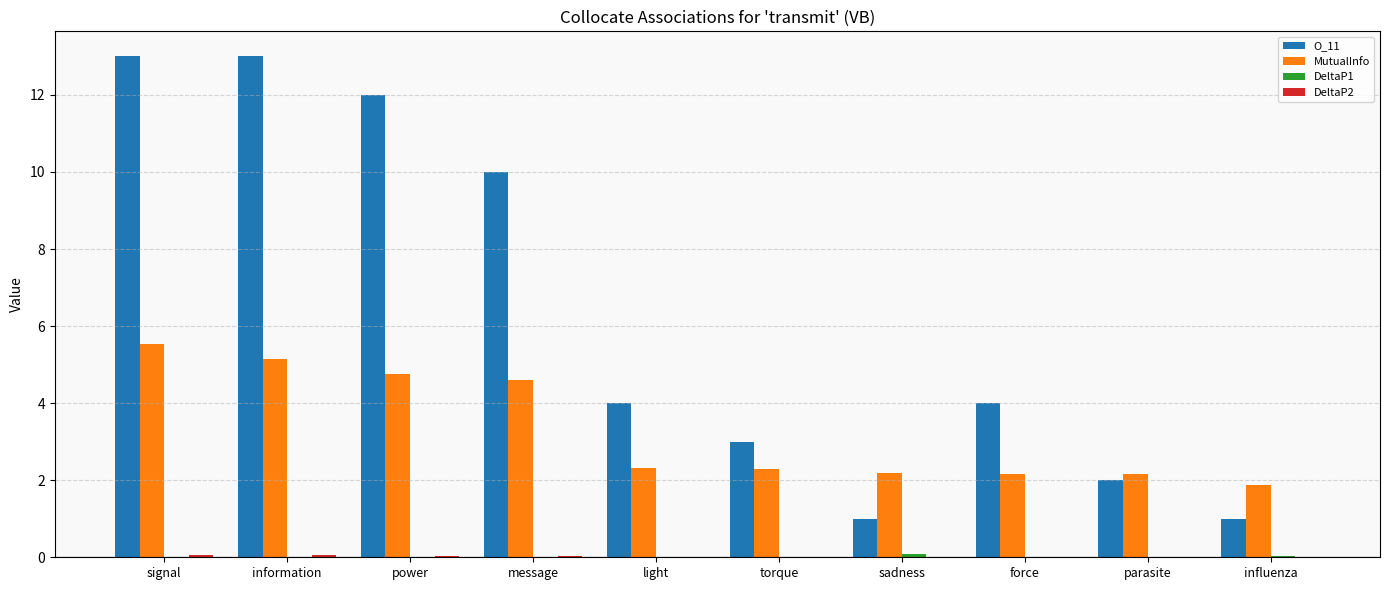

The value of MutualInfo at force is 2.2. True or false?

True